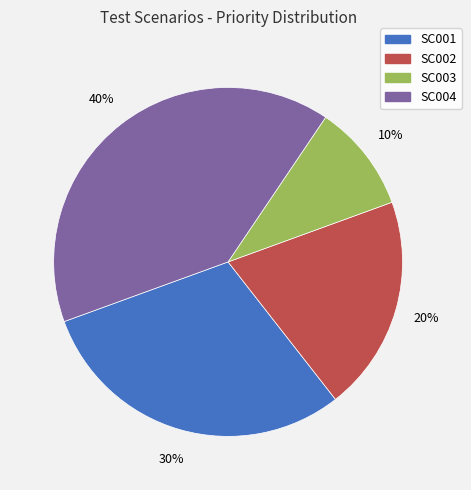

To the nearest percent, what portion does SC003 represent?

10%